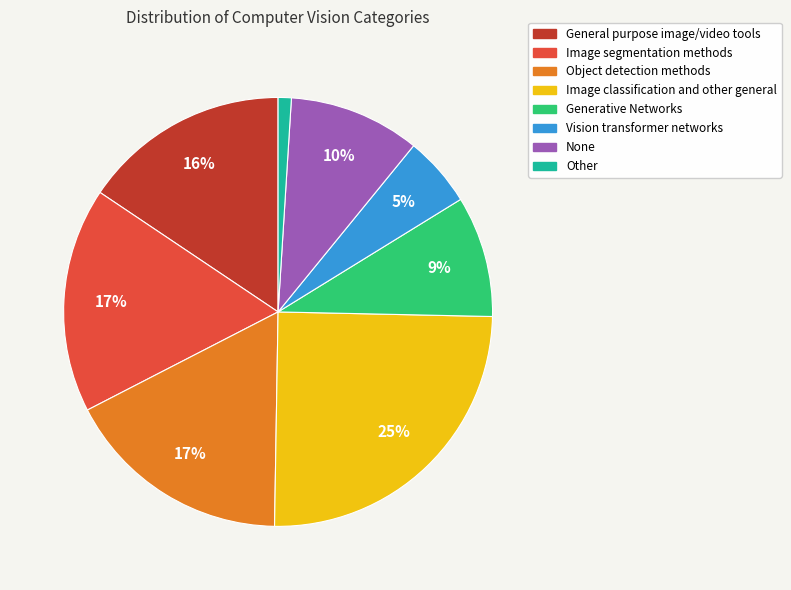

Approximately how many times larger is the value at Vision transformer networks compared to None?

0.5